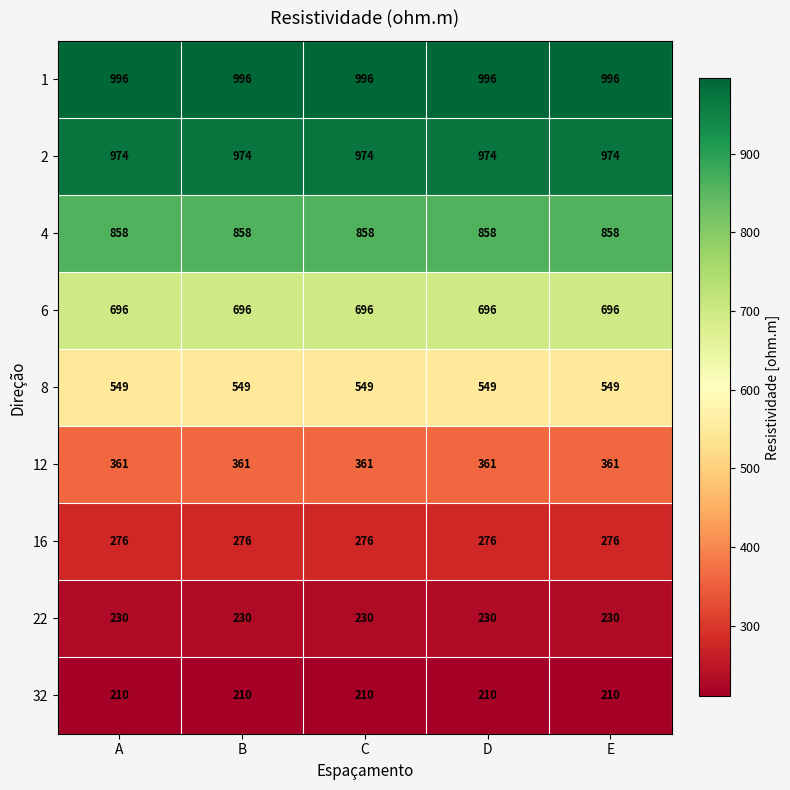

What is the total value across all series at C?

5150